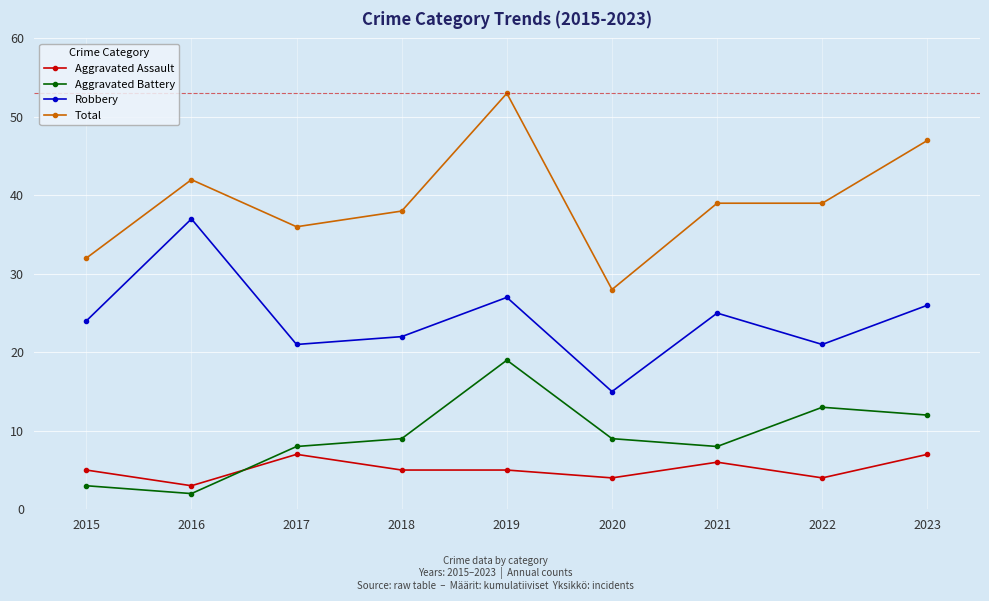

What are all the series names shown in the legend?

Aggravated Assault, Aggravated Battery, Robbery, Total